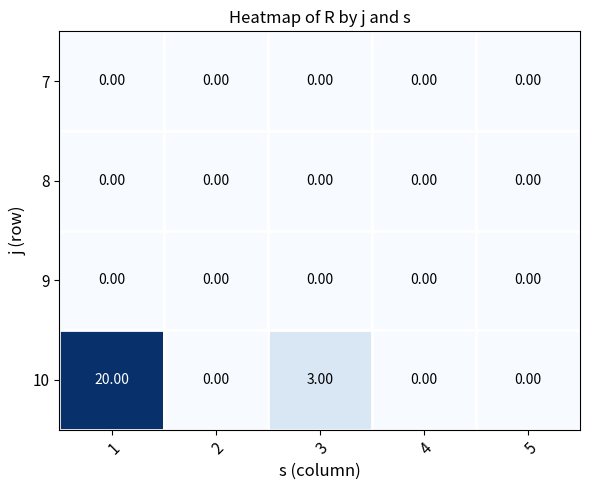

What is the difference between the 10 values at 2 and 1?

20